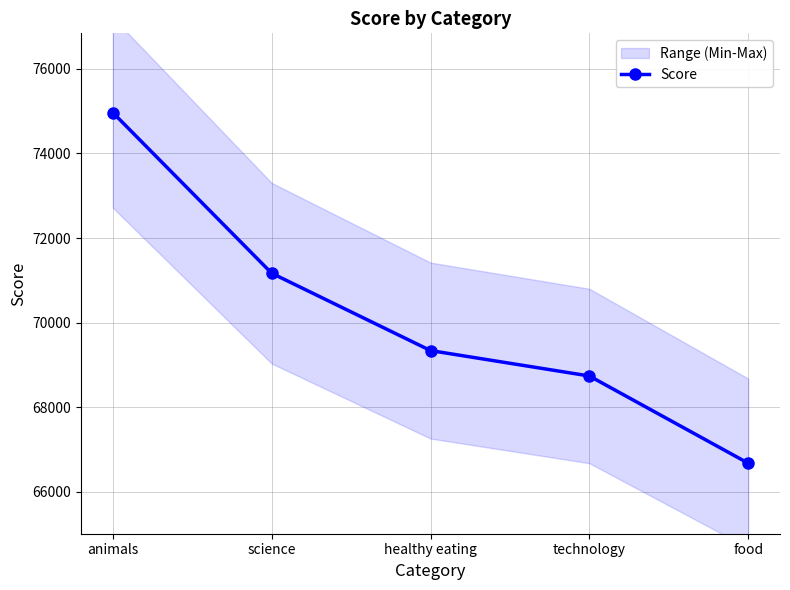

Rank the categories by value from highest to lowest.

animals, science, healthy eating, technology, food